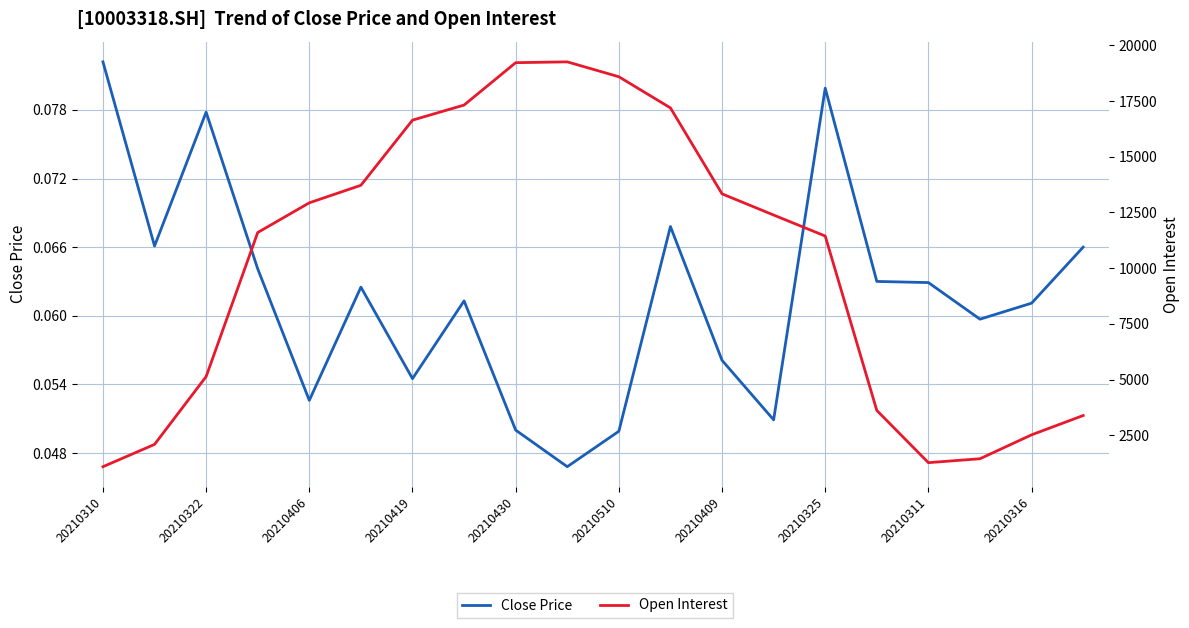

List the series in order of their peak value, lowest first.

Close Price, Open Interest